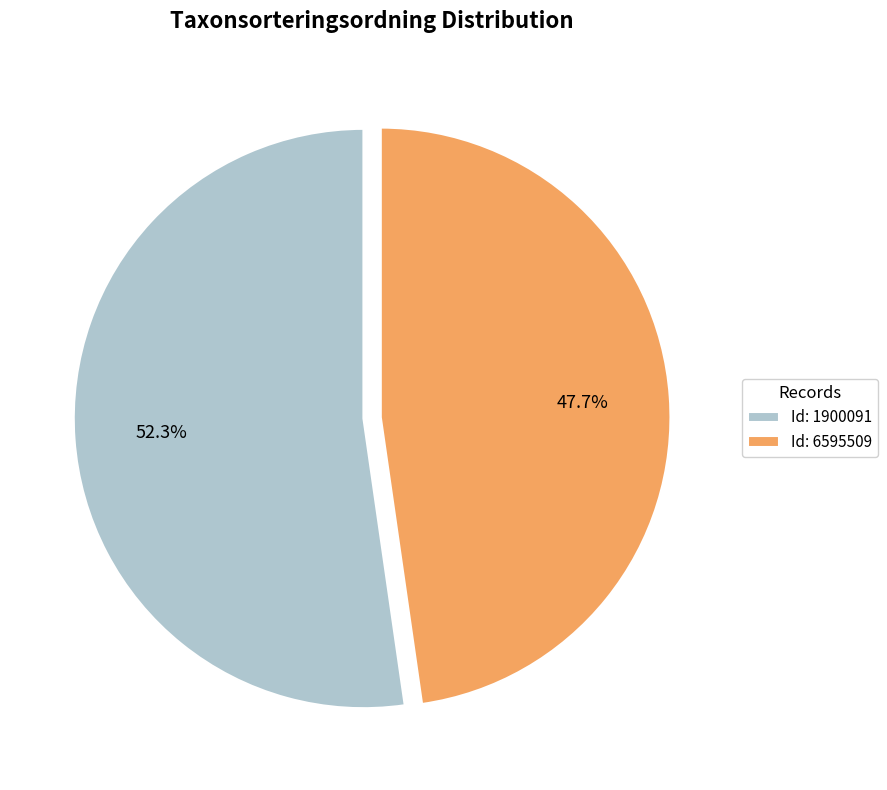

Approximately how many times larger is the value at Id: 6595509 compared to Id: 1900091?

0.9